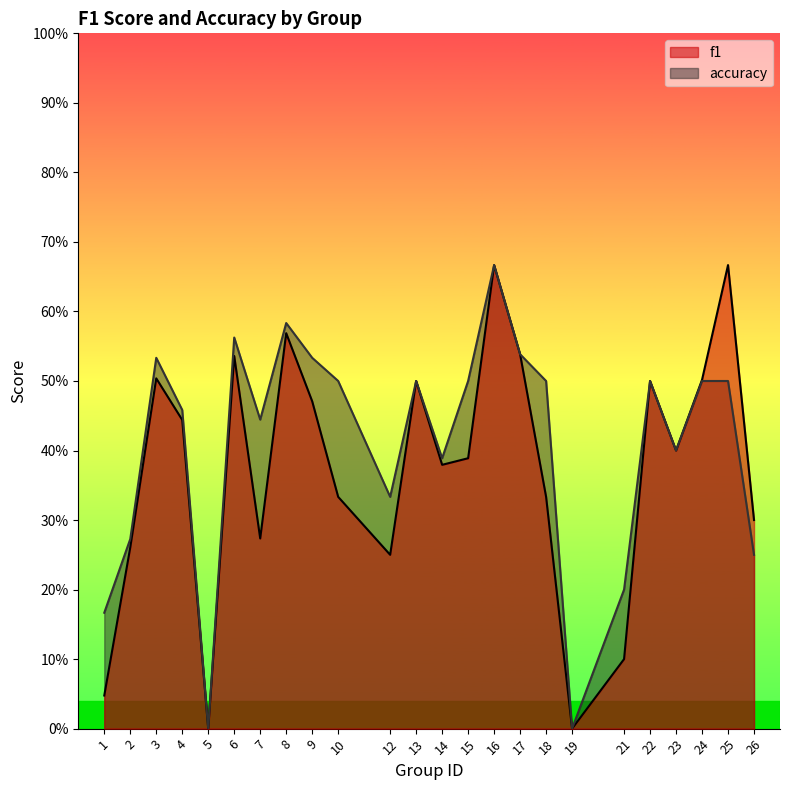

Between 13 and 5, which is larger?

13